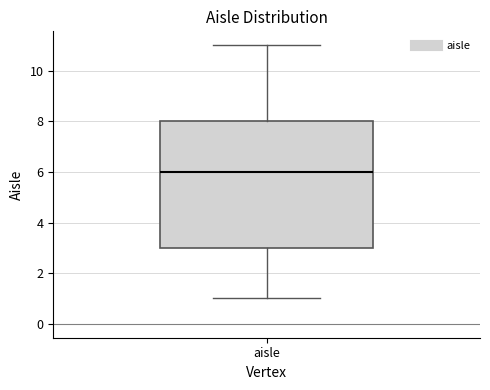

Where is the upper edge of the box for aisle on the y-axis? The values are not printed on the chart, so give them approximately, as read against the axis.

8